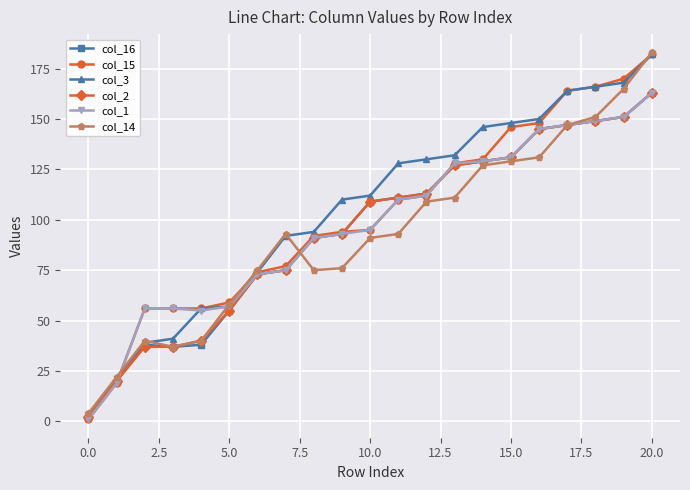

Which series has the largest total across all categories?

col_3